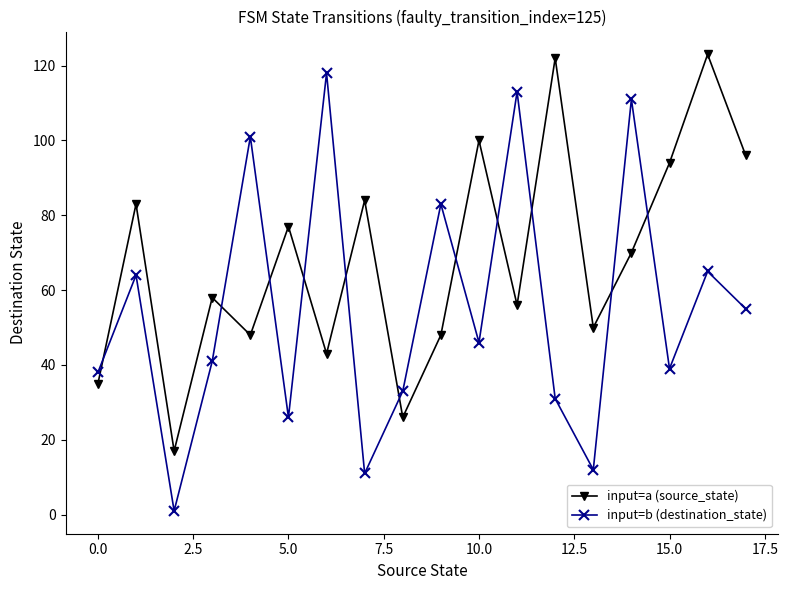

What are all the series names shown in the legend?

input=a (source_state), input=b (destination_state)